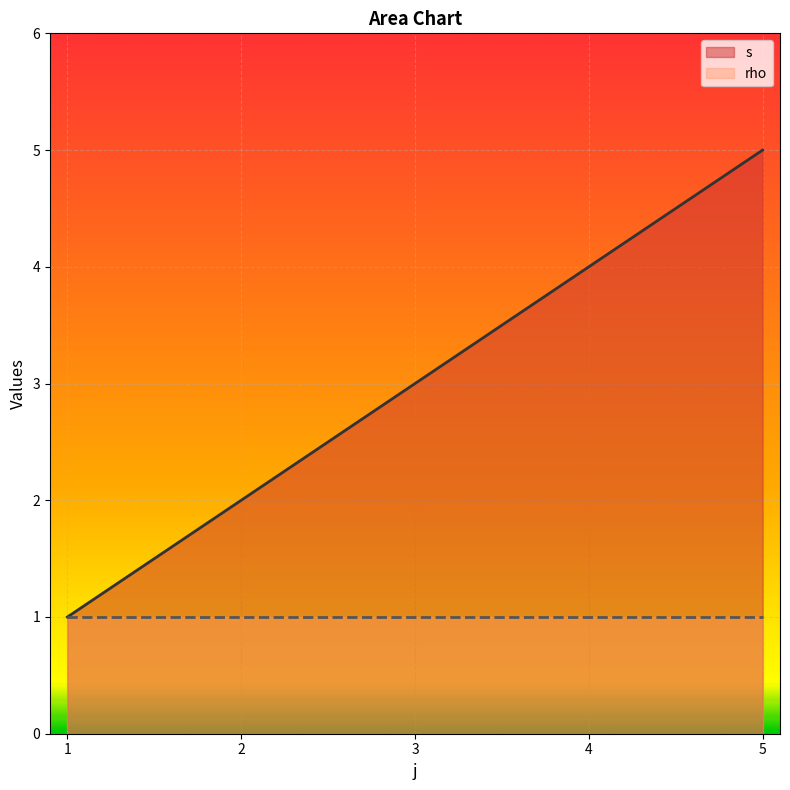

At which category does the chart reach its minimum across all series?

1